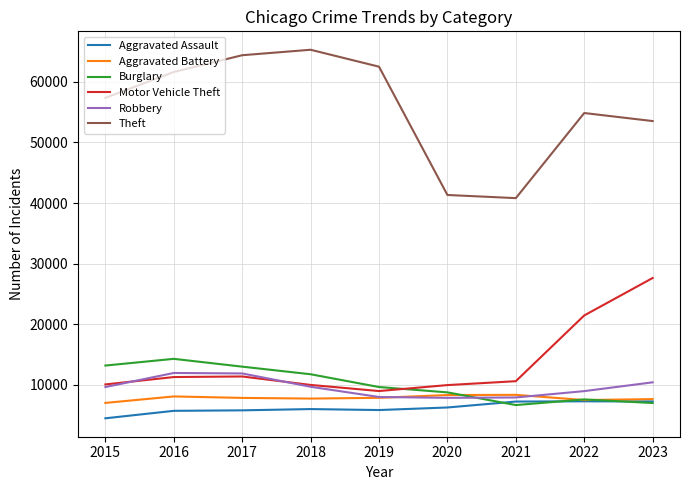

The Robbery series shows 7855 at 2020. True or false?

True